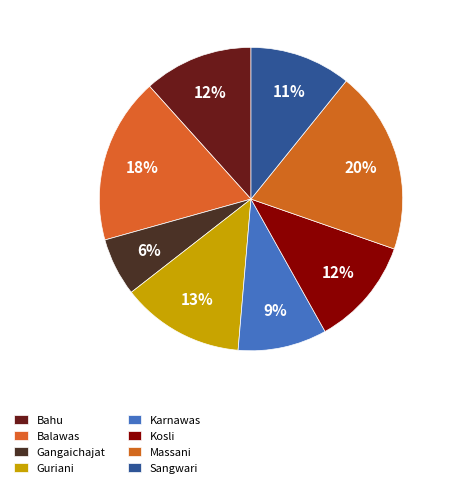

Count the number of slices in the pie.

8